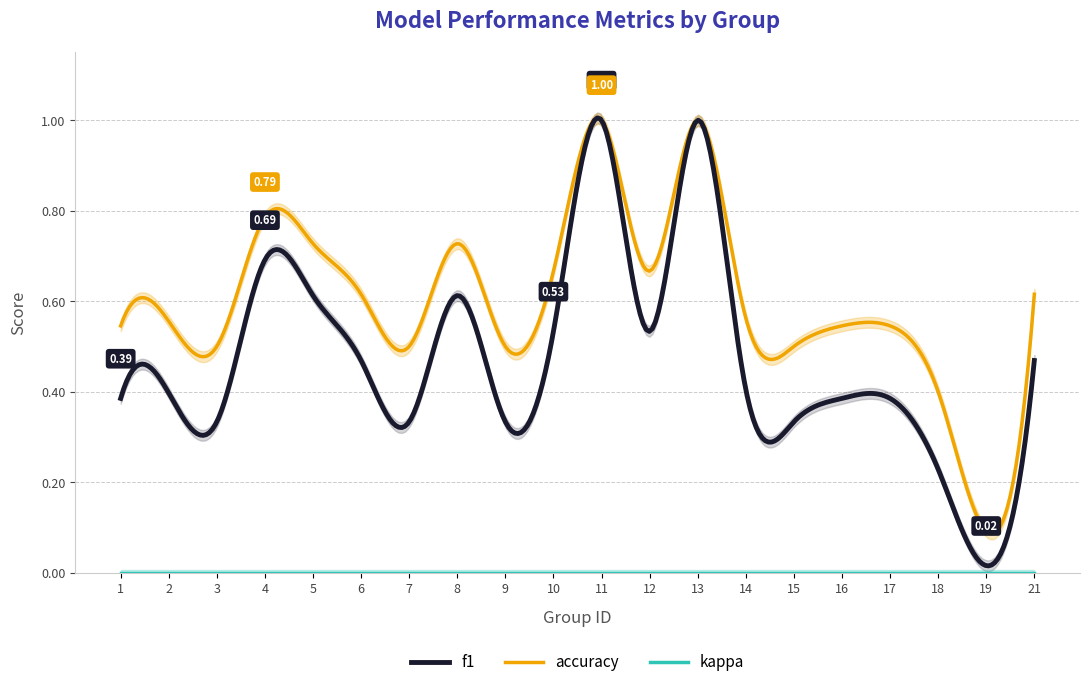

What value does the accuracy series have at 17?

0.5